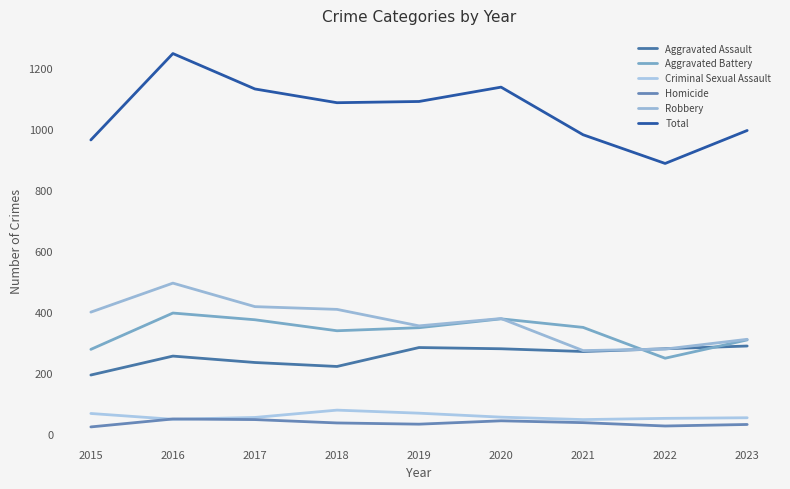

True or false: Total and Criminal Sexual Assault intersect in this chart.

False